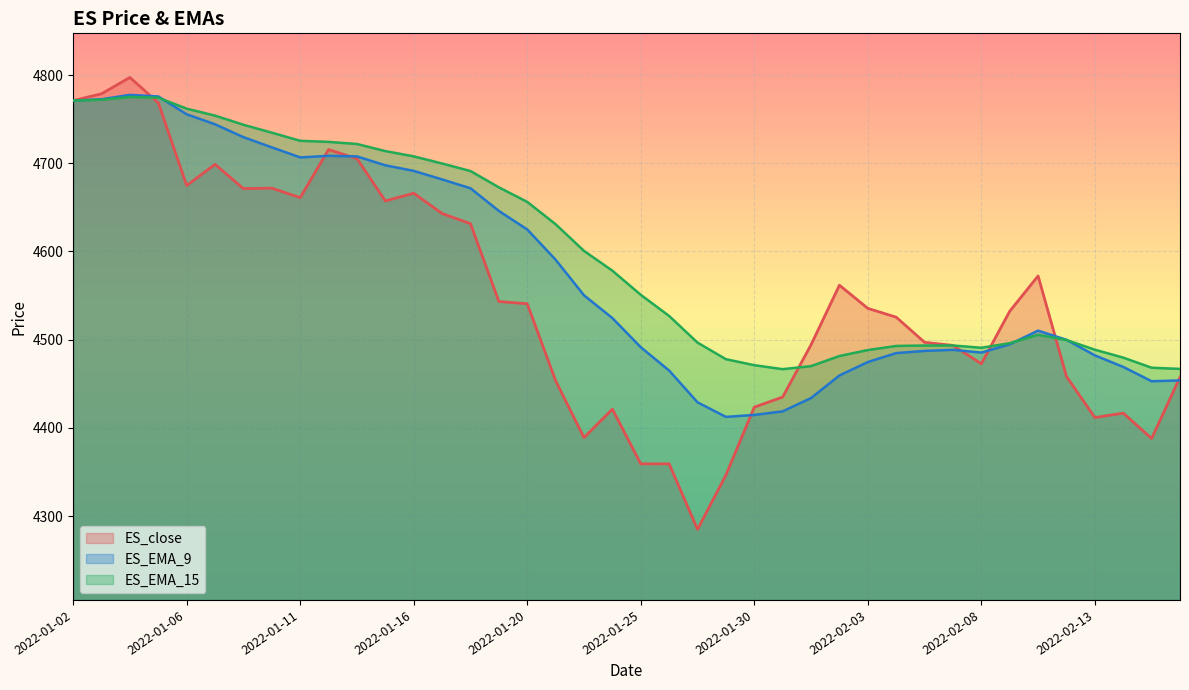

What is the spread (max minus min) of values at 2022-01-30?

56.4